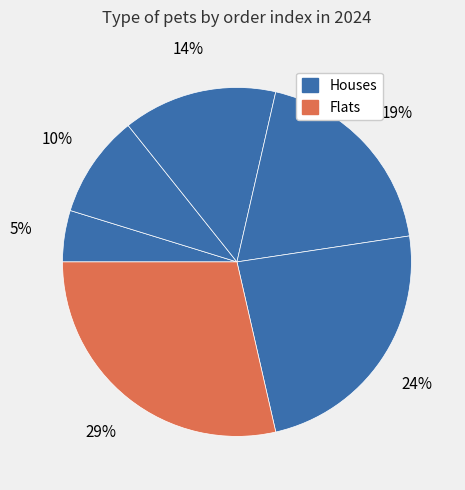

Count the number of slices in the pie.

6